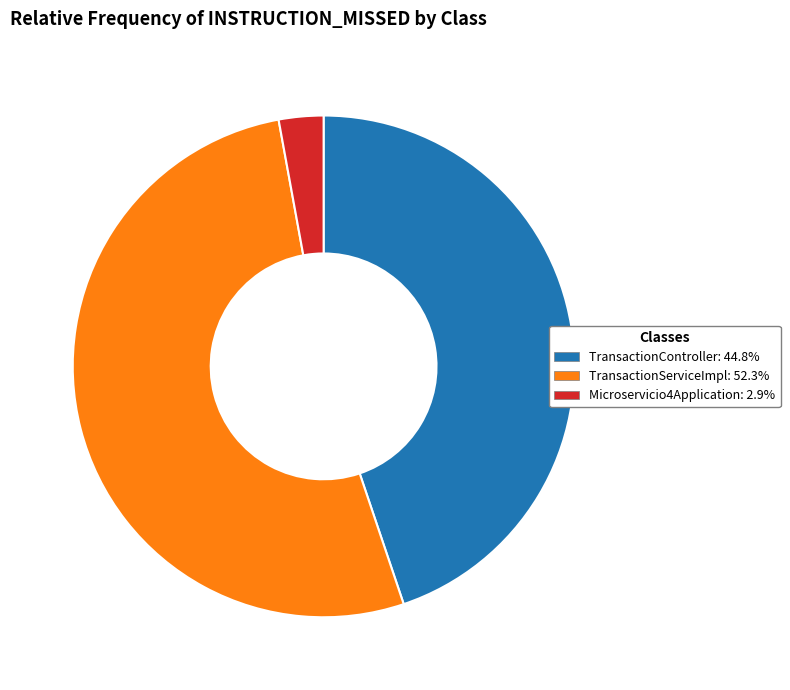

How many slices are in this pie chart?

3